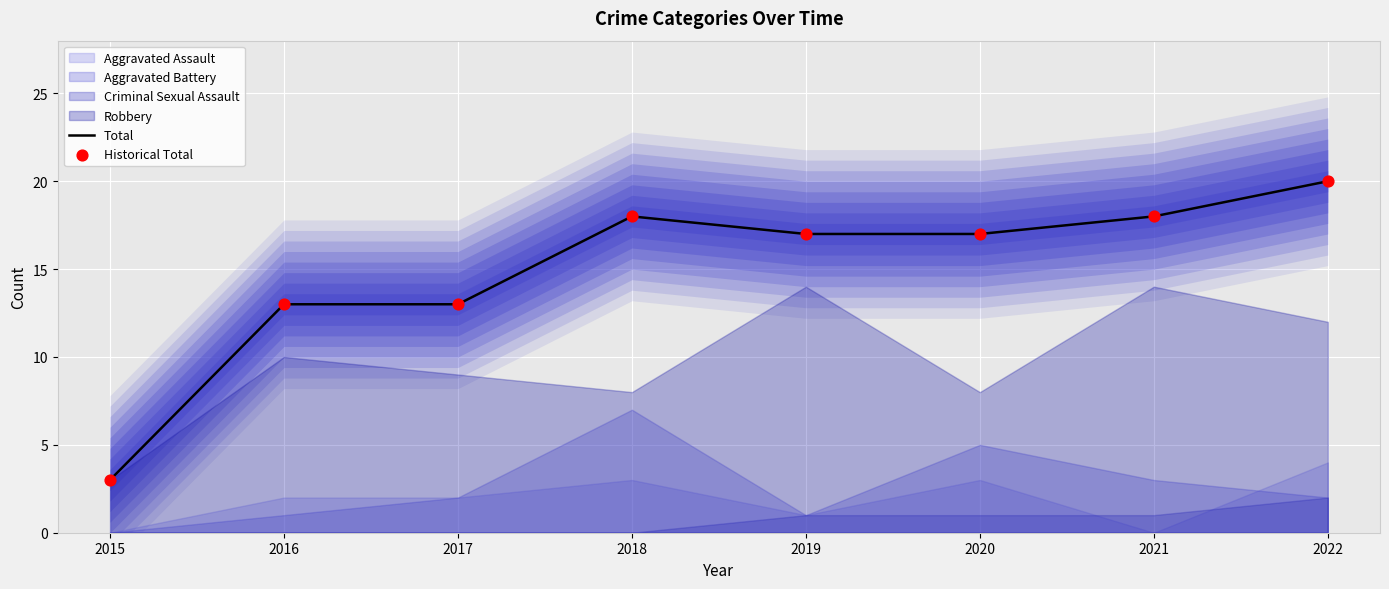

Which series contains the lowest Y value?

Total